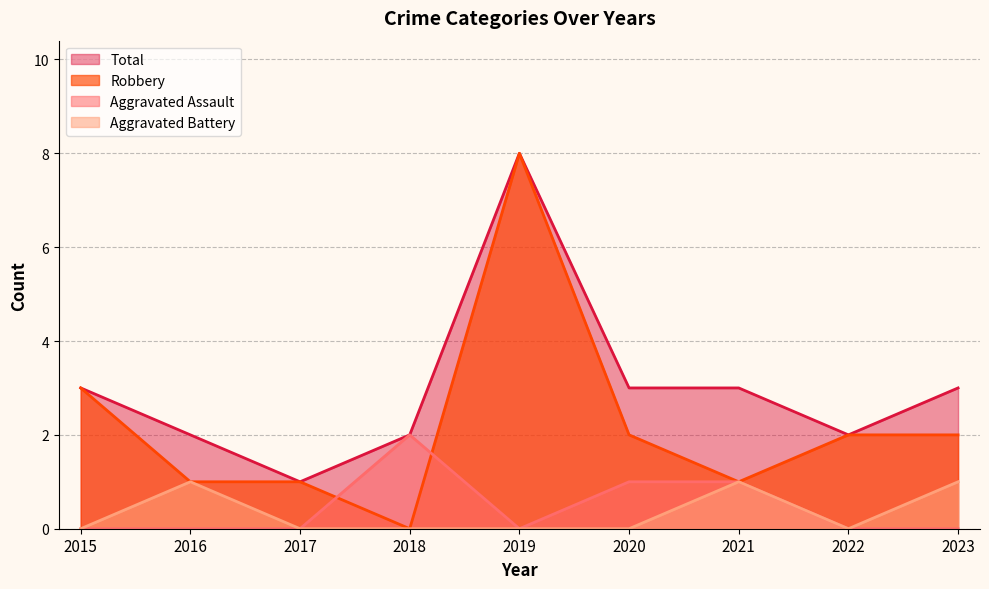

True or false: Aggravated Battery has more than 1 points higher than both neighbors.

True